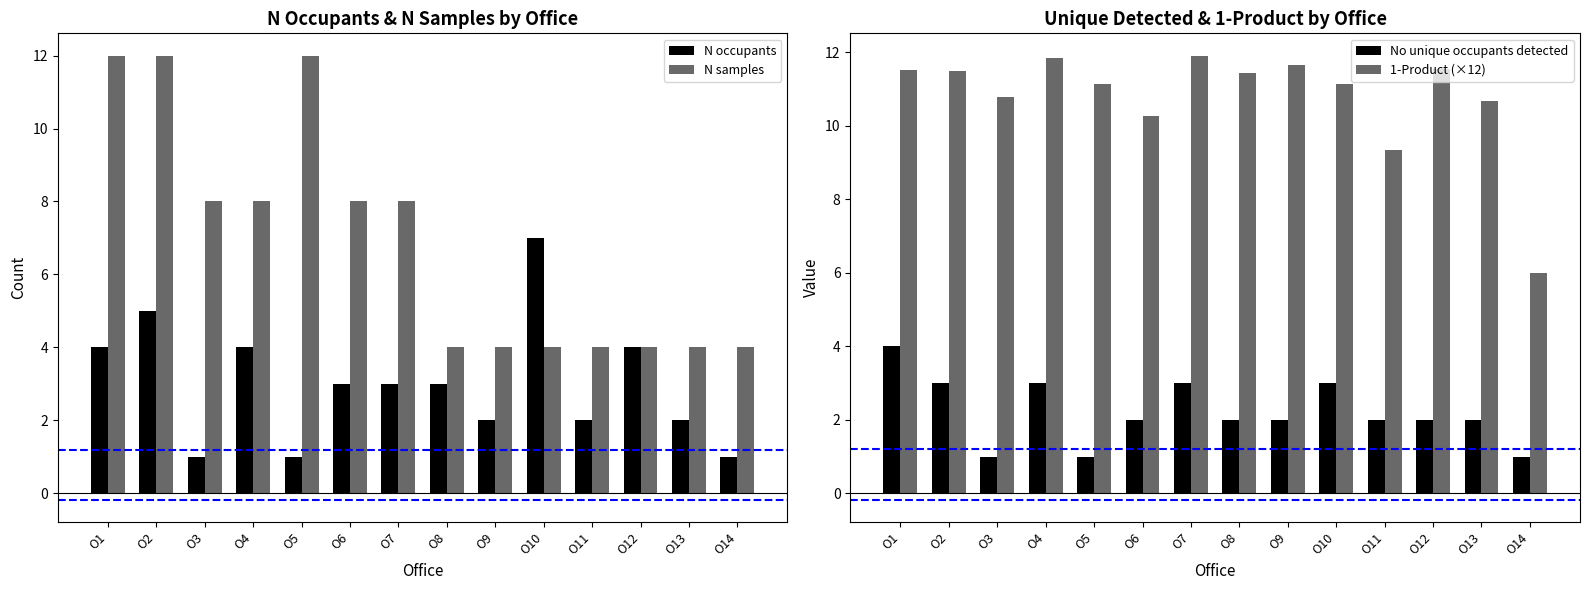

Reading left to right, what are all the values shown in this chart?

N occupants: 4.0	5.0	1.0	4.0	1.0	3.0	3.0	3.0	2.0	7.0	2.0	4.0	2.0	1.0
N samples: 12.0	12.0	8.0	8.0	12.0	8.0	8.0	4.0	4.0	4.0	4.0	4.0	4.0	4.0
No unique occupants detected: 4.0	3.0	1.0	3.0	1.0	2.0	3.0	2.0	2.0	3.0	2.0	2.0	2.0	1.0
1-Product (×12): 11.5	11.5	10.8	11.8	11.1	10.3	11.9	11.4	11.7	11.1	9.3	11.5	10.7	6.0